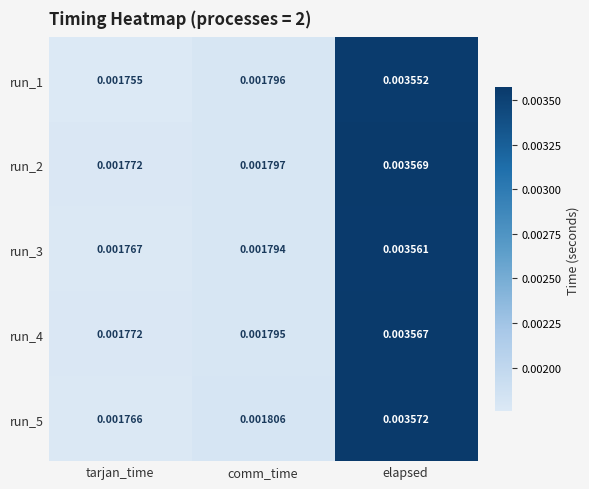

Is the value of run_2 at elapsed greater than the value of run_3 at elapsed?

Yes